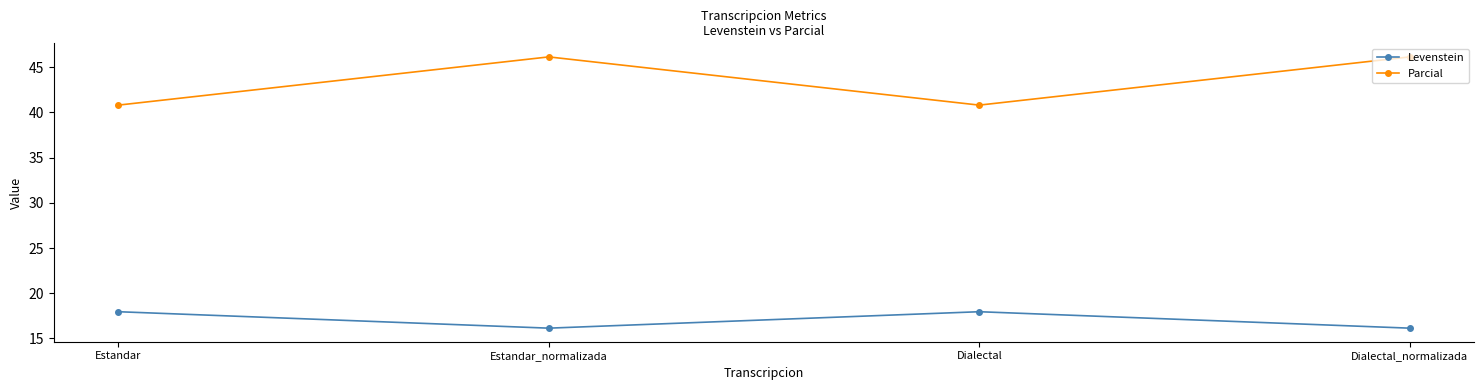

True or false: Parcial and Levenstein intersect in this chart.

False